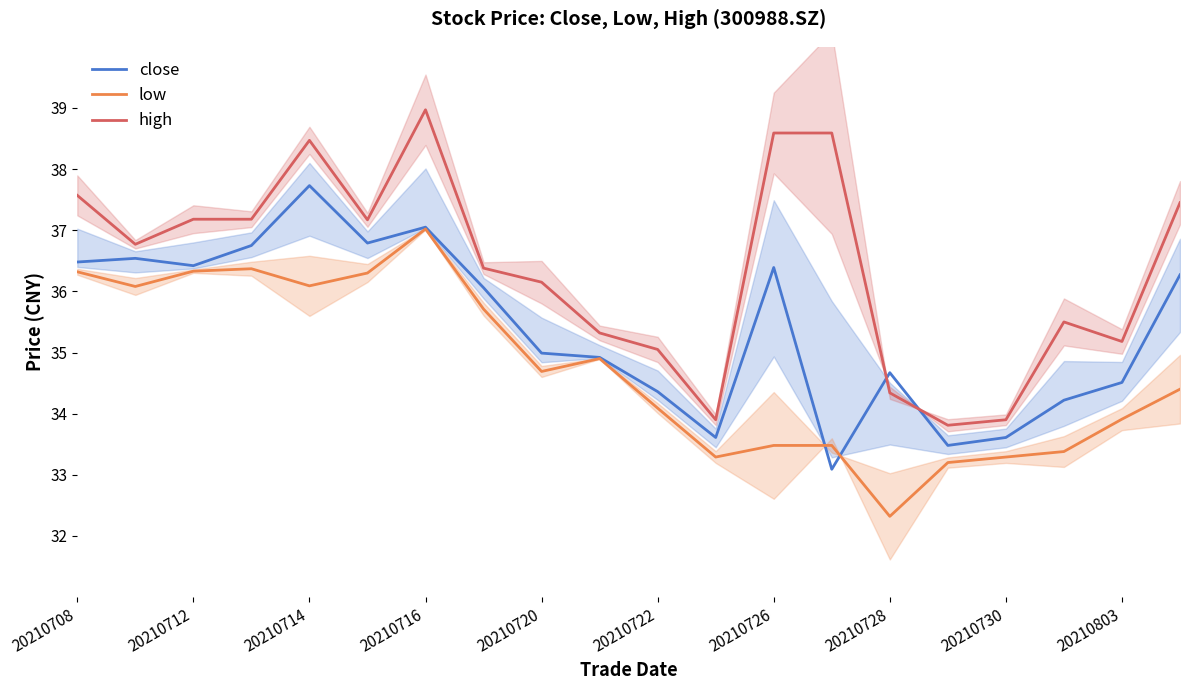

The low series shows 32.3 at 20210728. True or false?

True